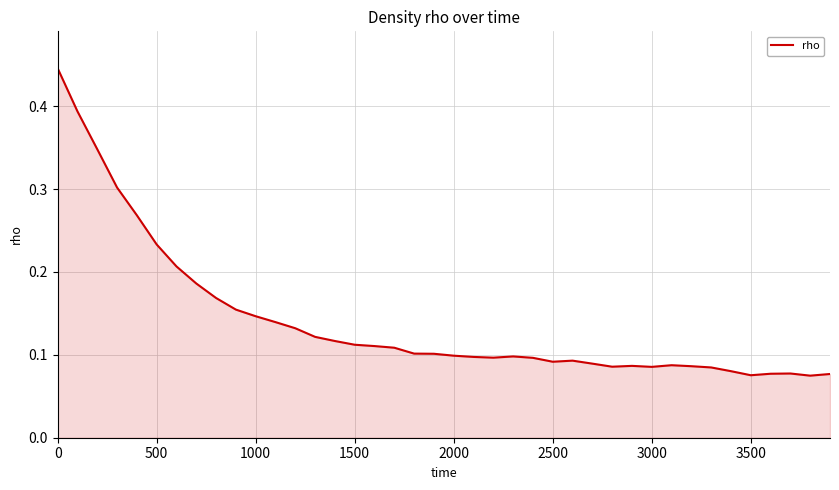

Is it true that the value at 1000 is 0.2?

False